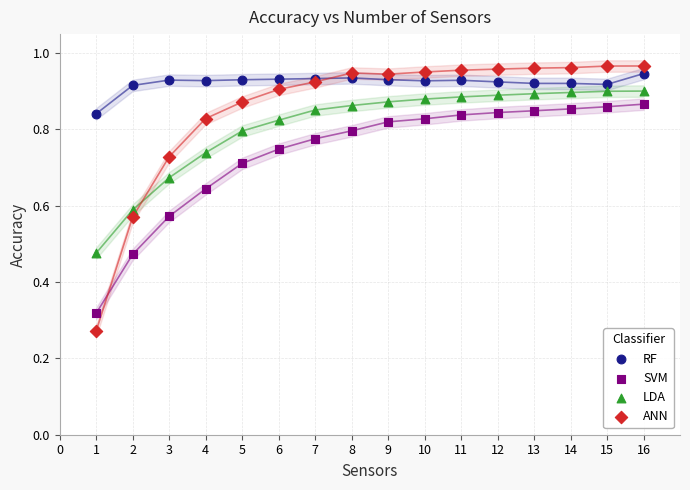

Which series reaches the minimum Y coordinate?

ANN